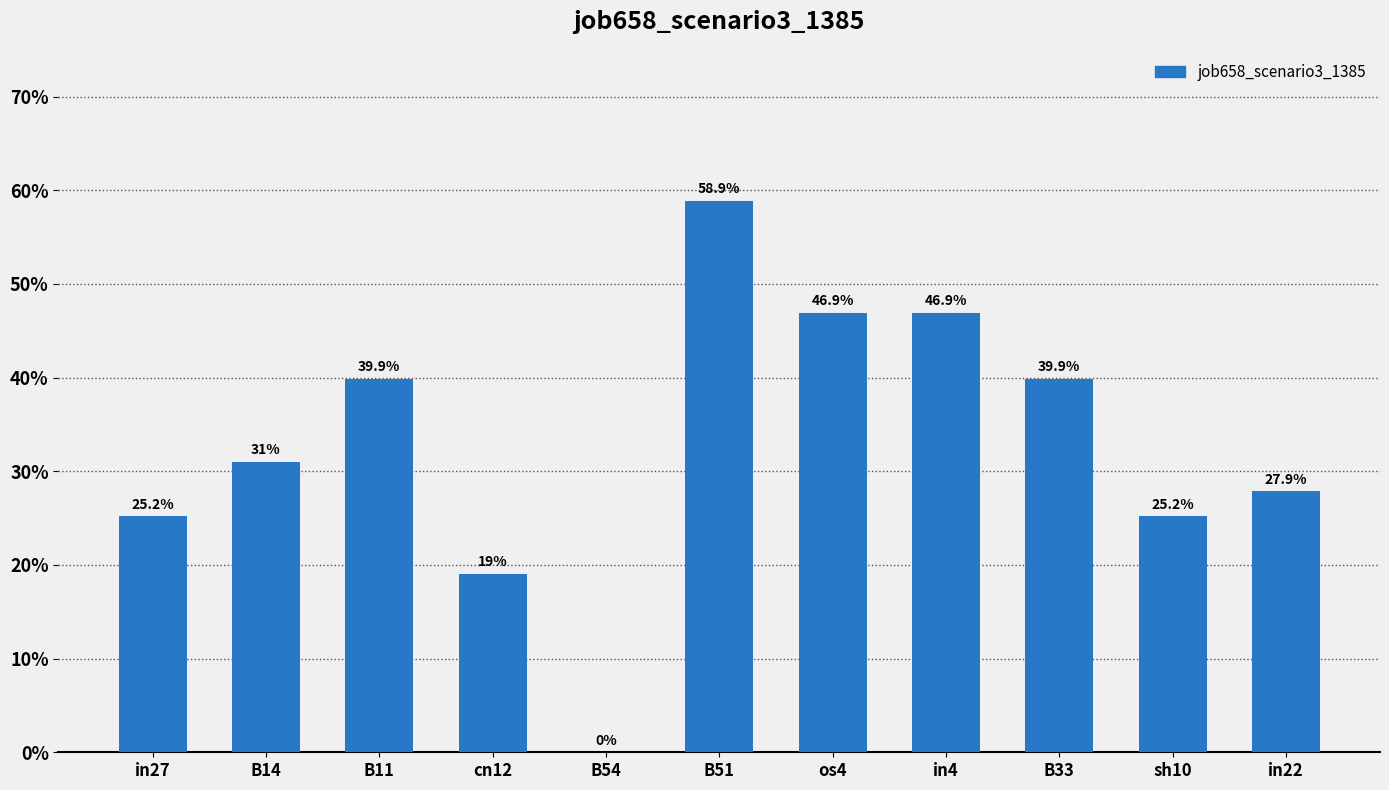

Are the bars horizontal?

No